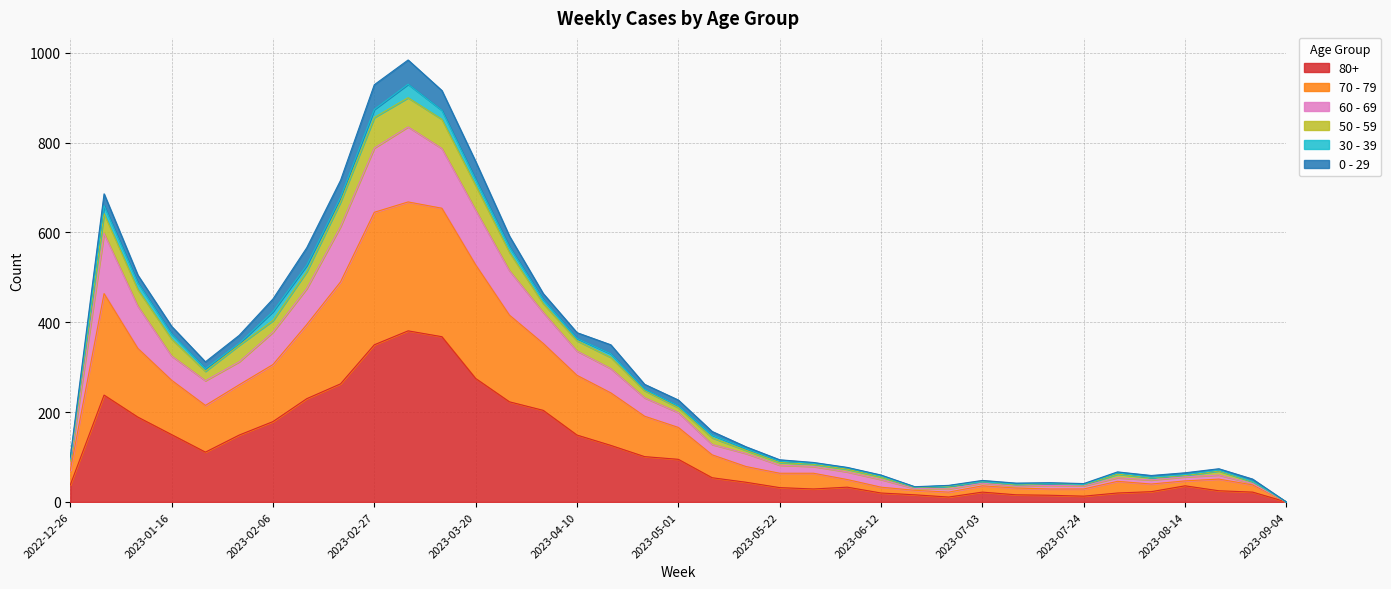

Does the chart display data point markers on the line(s)?

No